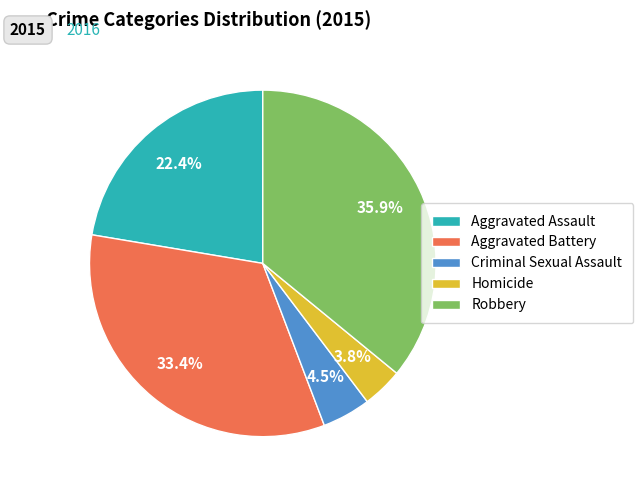

How many segments does this pie chart have?

5